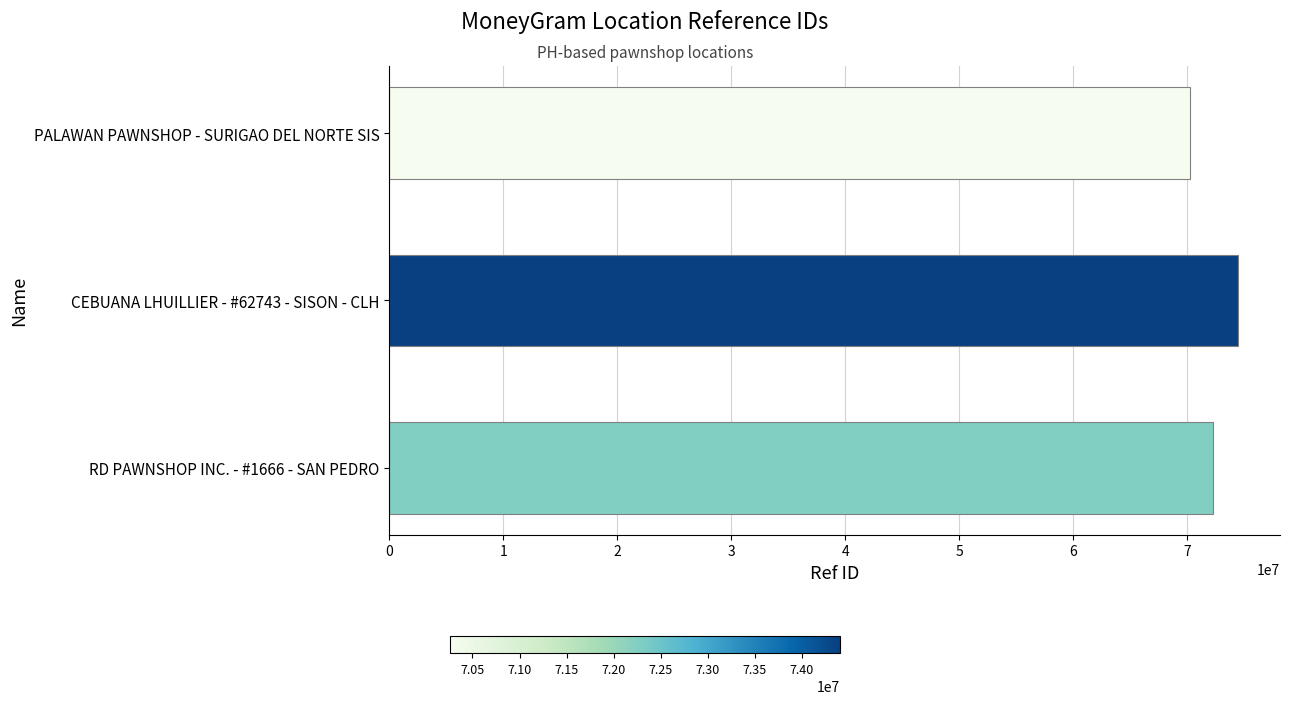

List the labels in order of value, smallest first.

PALAWAN PAWNSHOP - SURIGAO DEL NORTE SIS, RD PAWNSHOP INC. - #1666 - SAN PEDRO, CEBUANA LHUILLIER - #62743 - SISON - CLH